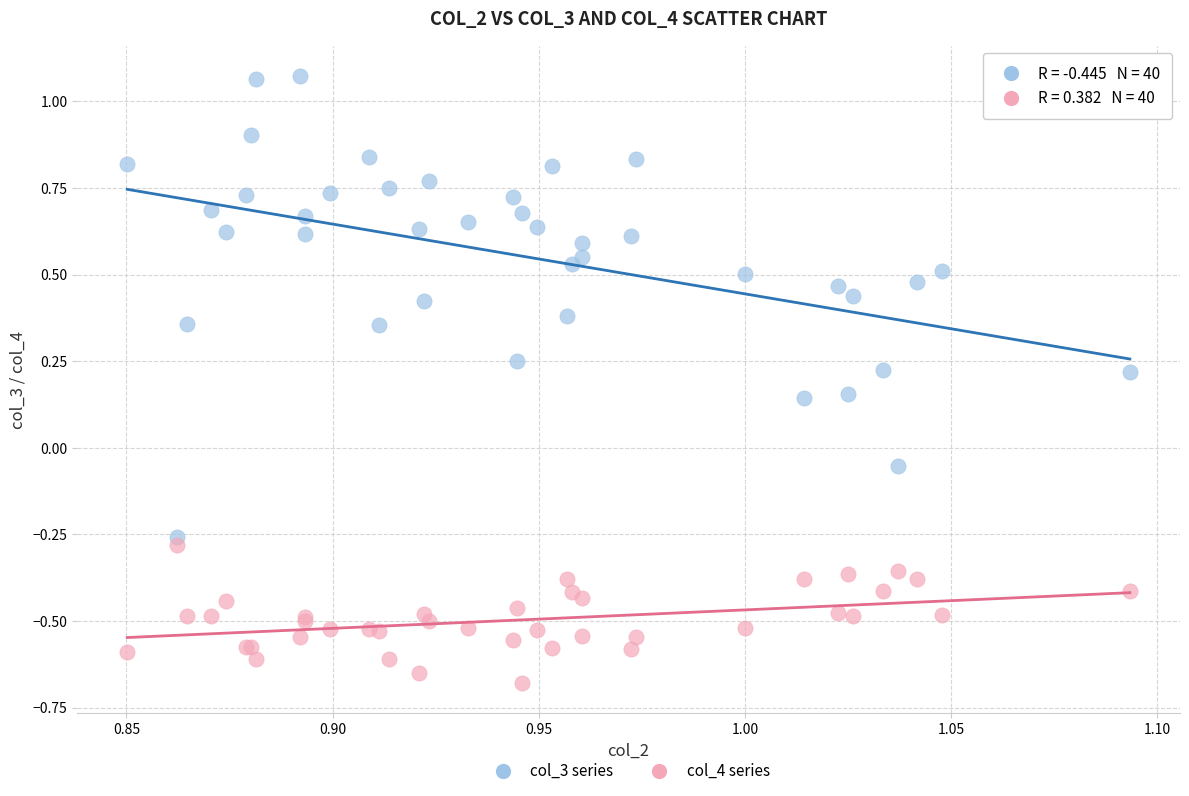

Which series reaches the maximum Y coordinate?

col_3 series